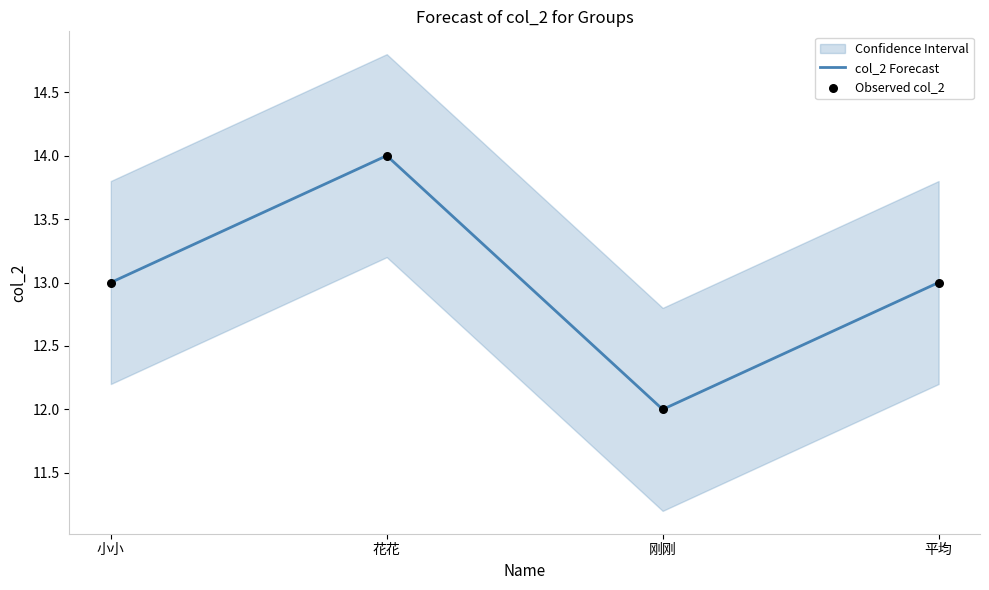

At which category is the sum across all series the highest?

花花